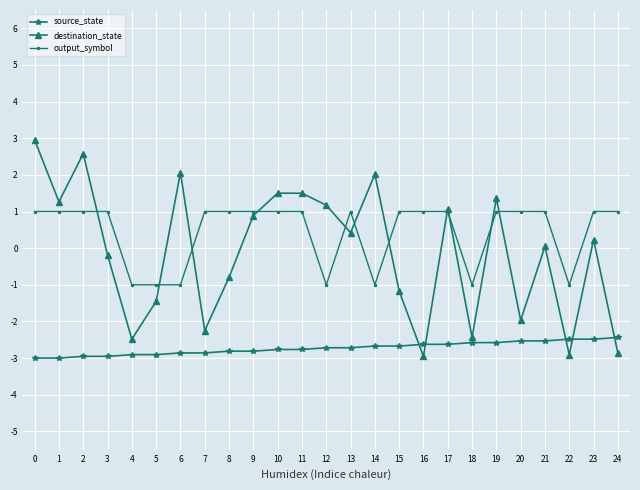

Which series changed the most between 9 and 18?

destination_state